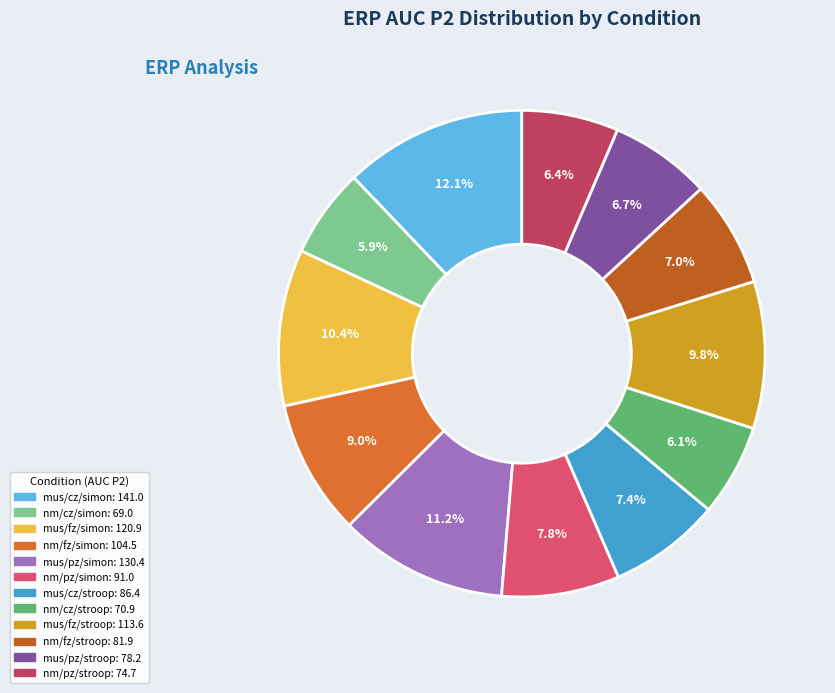

Rank the categories by value from highest to lowest.

mus/cz/simon, mus/pz/simon, mus/fz/simon, mus/fz/stroop, nm/fz/simon, nm/pz/simon, mus/cz/stroop, nm/fz/stroop, mus/pz/stroop, nm/pz/stroop, nm/cz/stroop, nm/cz/simon